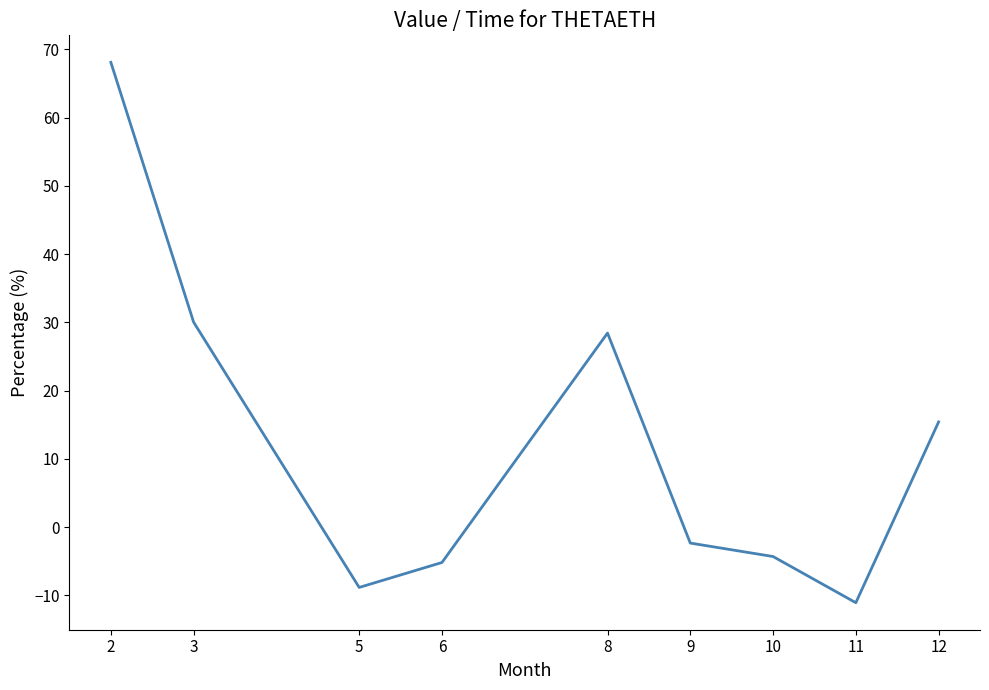

How many distinct data groups are displayed?

1